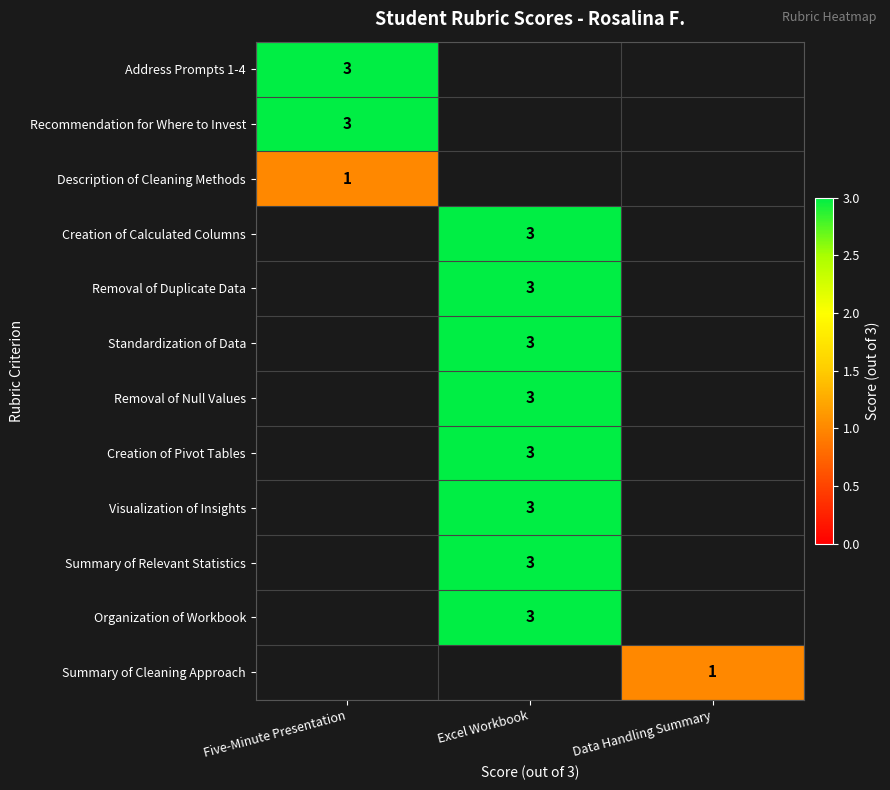

True or false: Standardization of Data has a value of 3 at Excel Workbook.

True